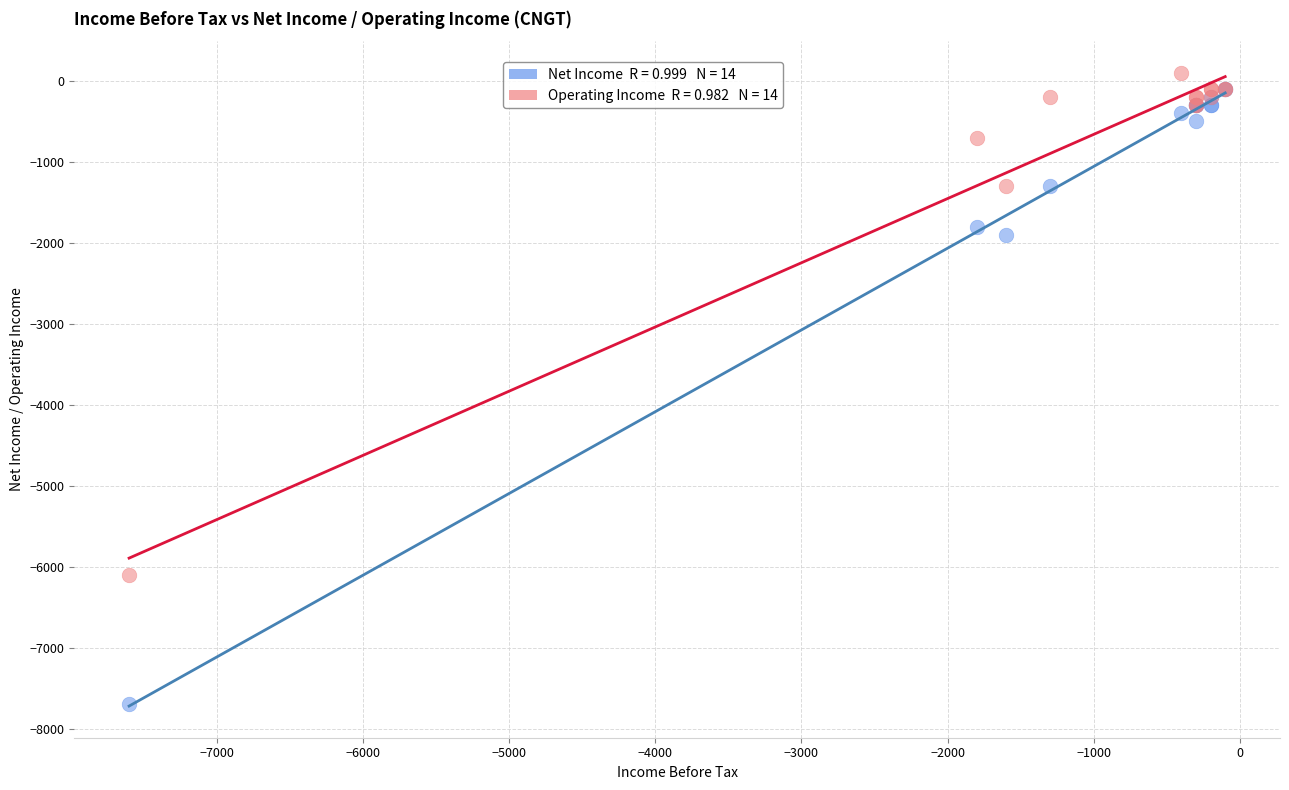

Across all series, what Y value is closest to -3800?

-1900